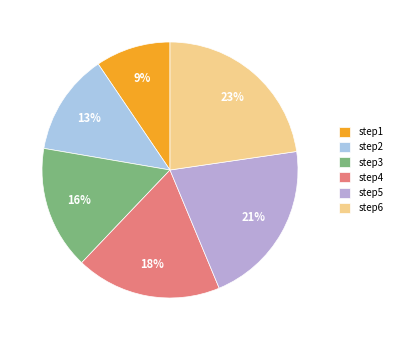

To the nearest percent, what portion does step5 represent?

21%